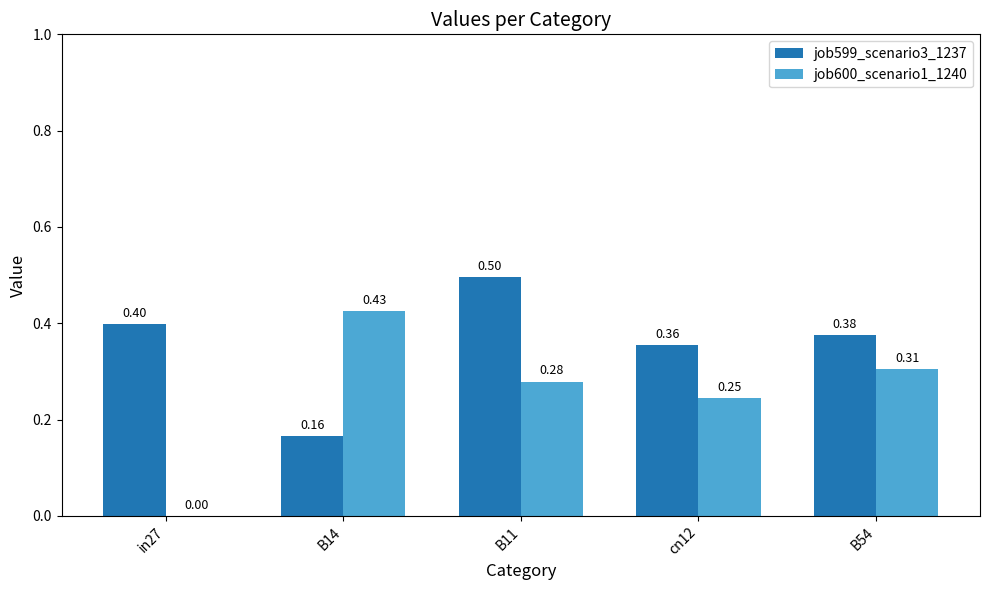

How many groups of bars are there?

5